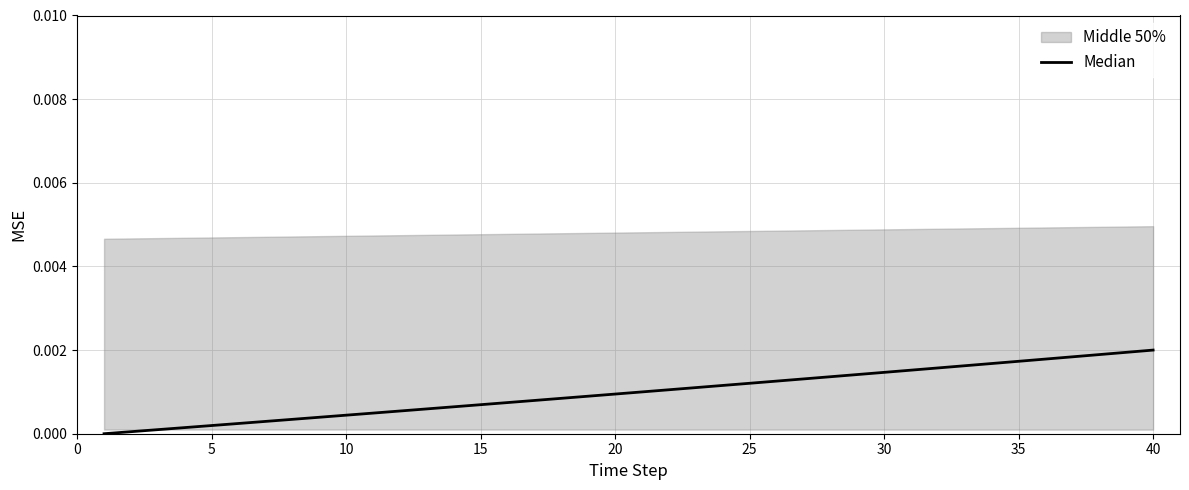

Is it true that the value at 35 is 0.0?

True